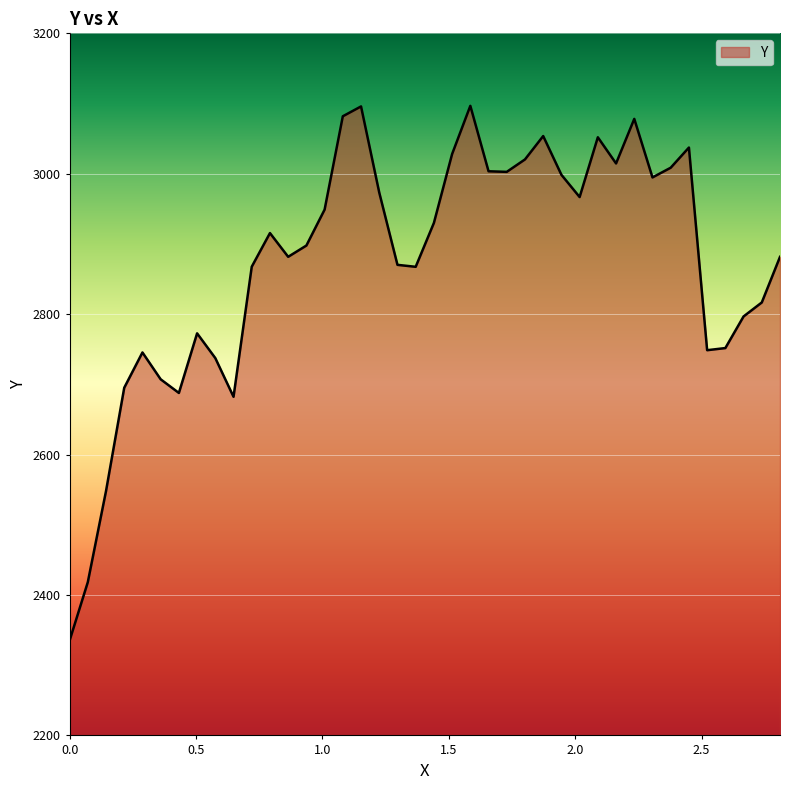

What is the minimum value shown in the chart?

2335.0